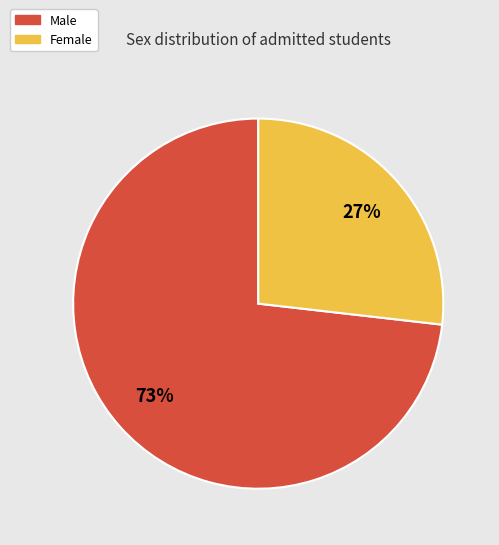

Is there a majority slice in this chart?

Yes